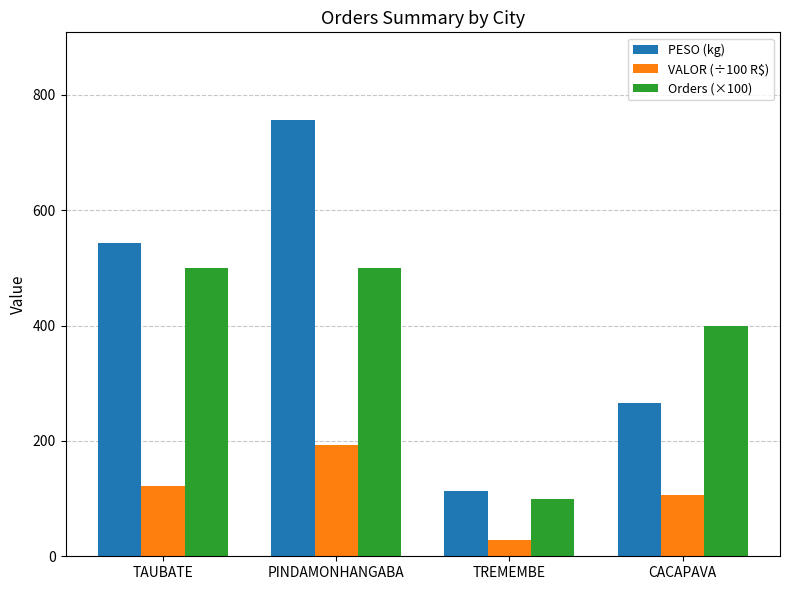

What is the minimum value for Orders (×100)?

100.0